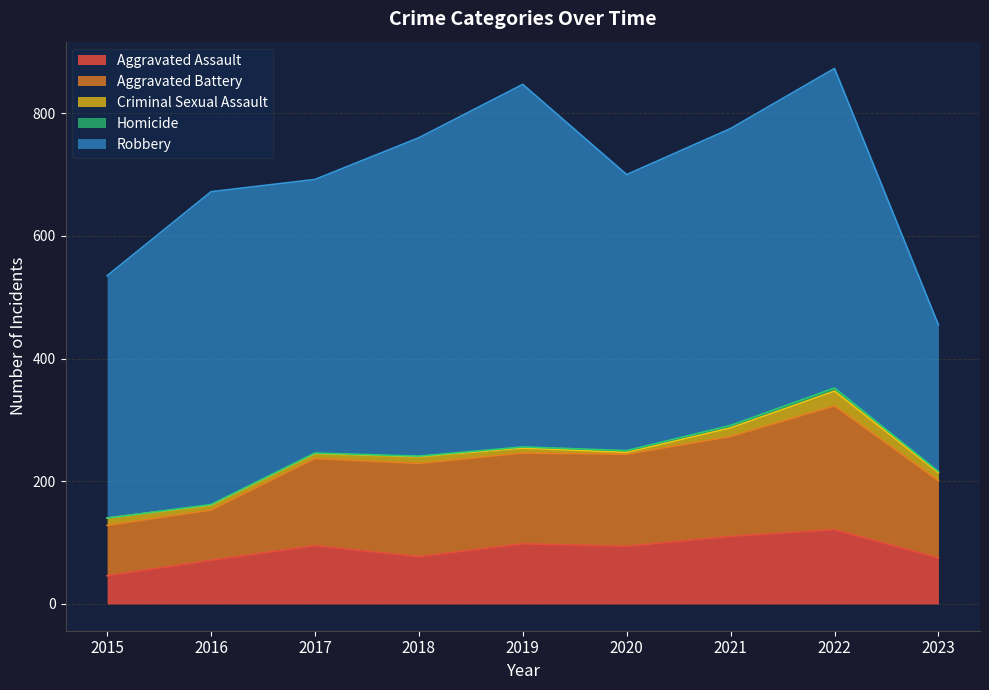

What is the difference between the second highest and second lowest values in the Robbery series?

126